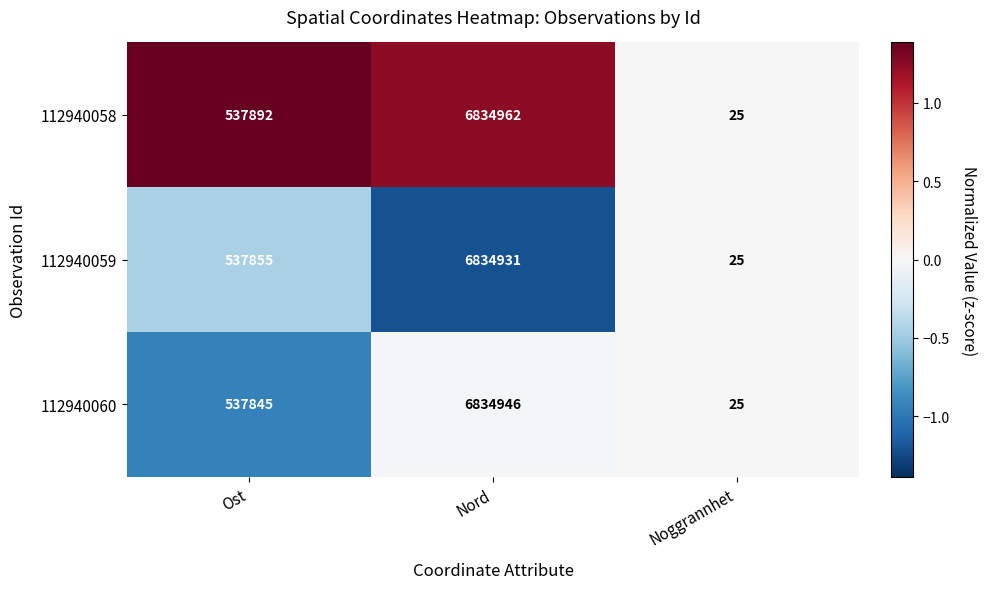

How many data points does each series have?

3